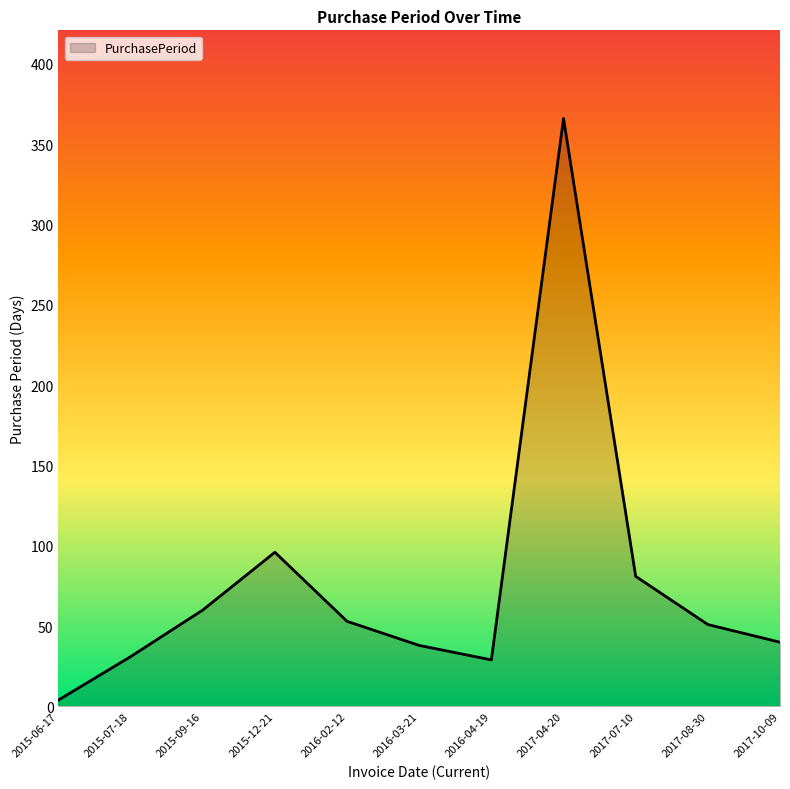

What position from the left is 2017-10-09?

11